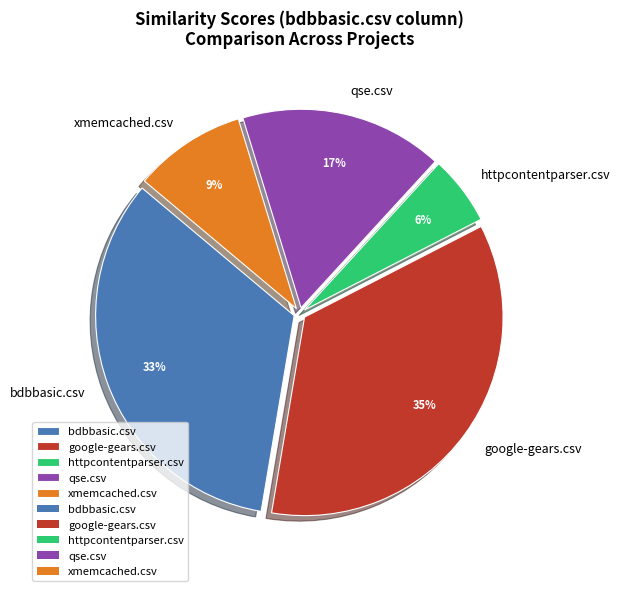

How many slices are in this pie chart?

5